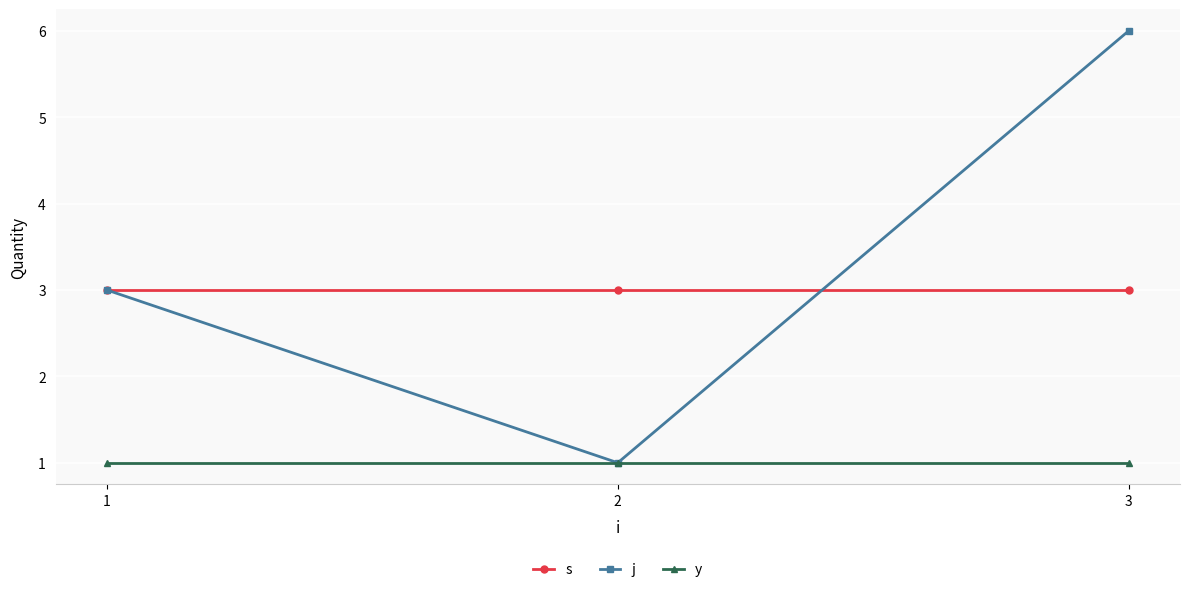

Which series has the largest range (max minus min)?

j